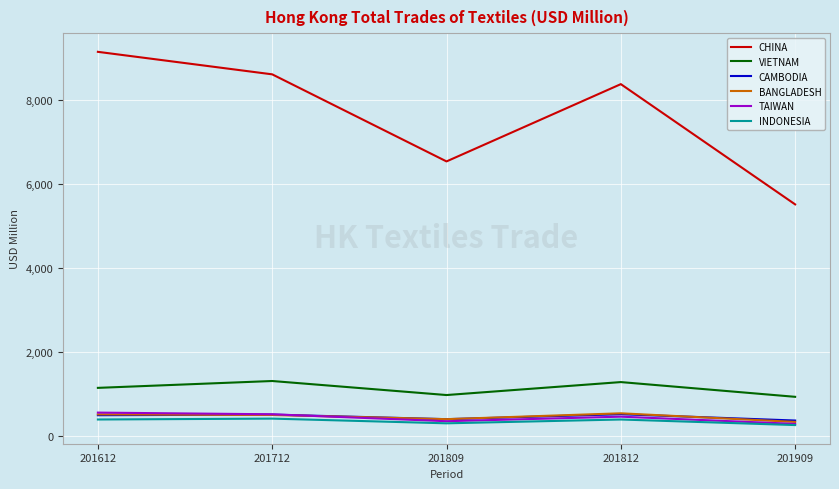

What is the highest value of the INDONESIA series?

409.0